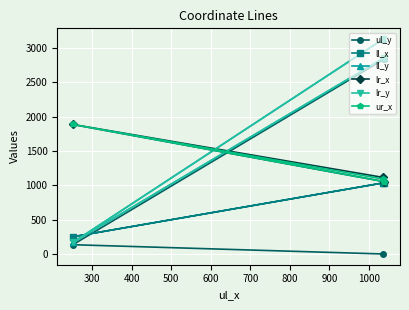

What is the difference between the maximum and minimum values in the ll_x series?

788